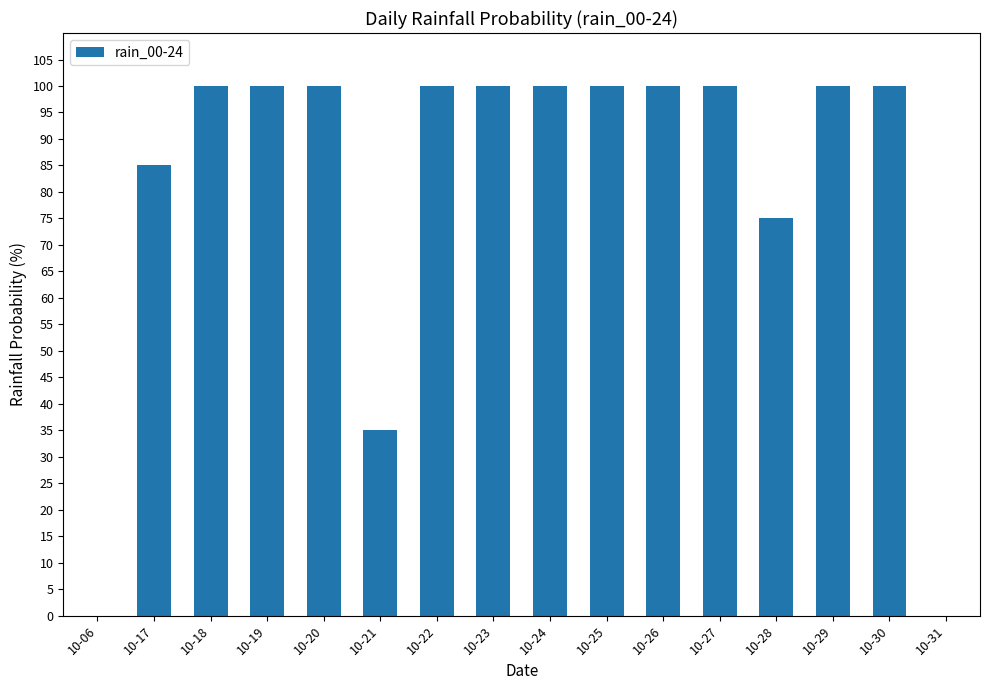

Reading left to right, what are all the values shown in this chart?

10-06=0	10-17=85	10-18=100	10-19=100	10-20=100	10-21=35	10-22=100	10-23=100	10-24=100	10-25=100	10-26=100	10-27=100	10-28=75	10-29=100	10-30=100	10-31=0